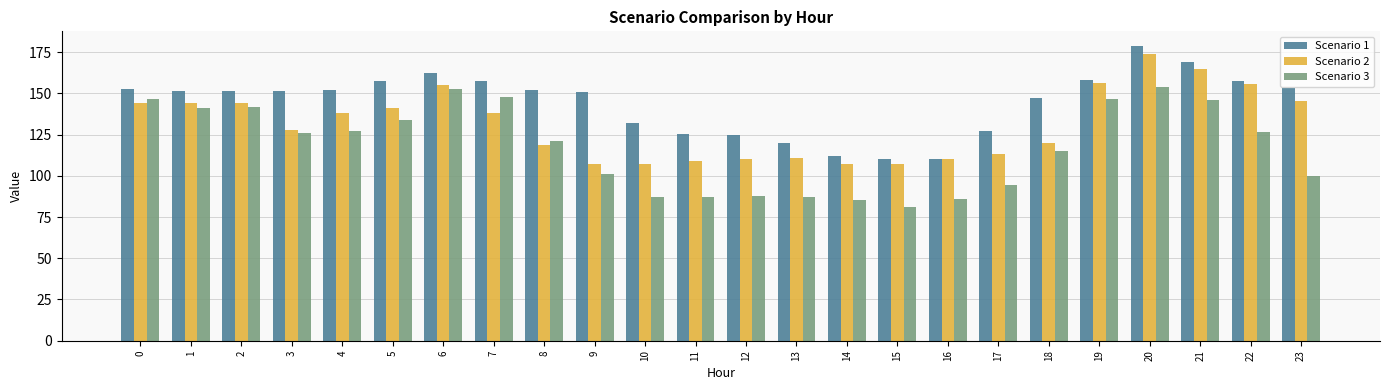

Are the bars grouped side by side (vs. stacked)?

Yes